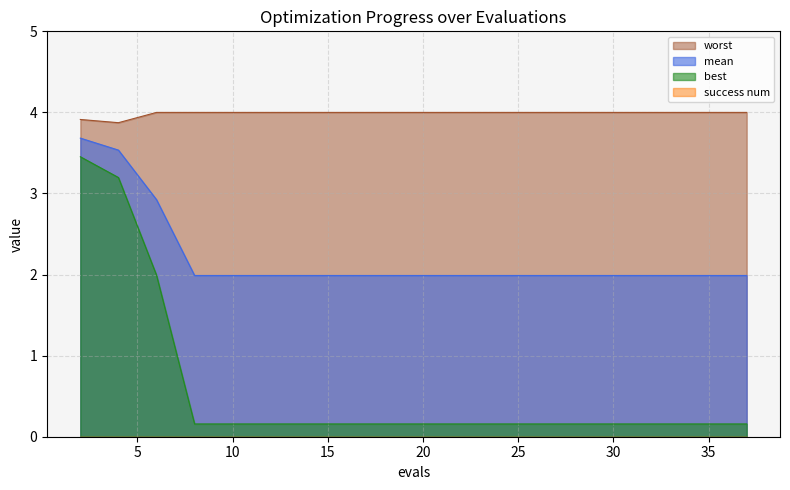

What is the spread (max minus min) of values at 35?

4.0